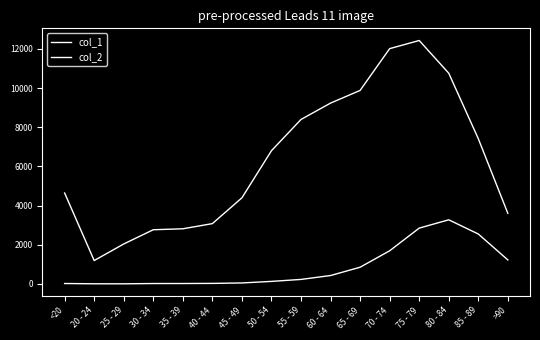

Is this an area chart (filled region under the line)?

No